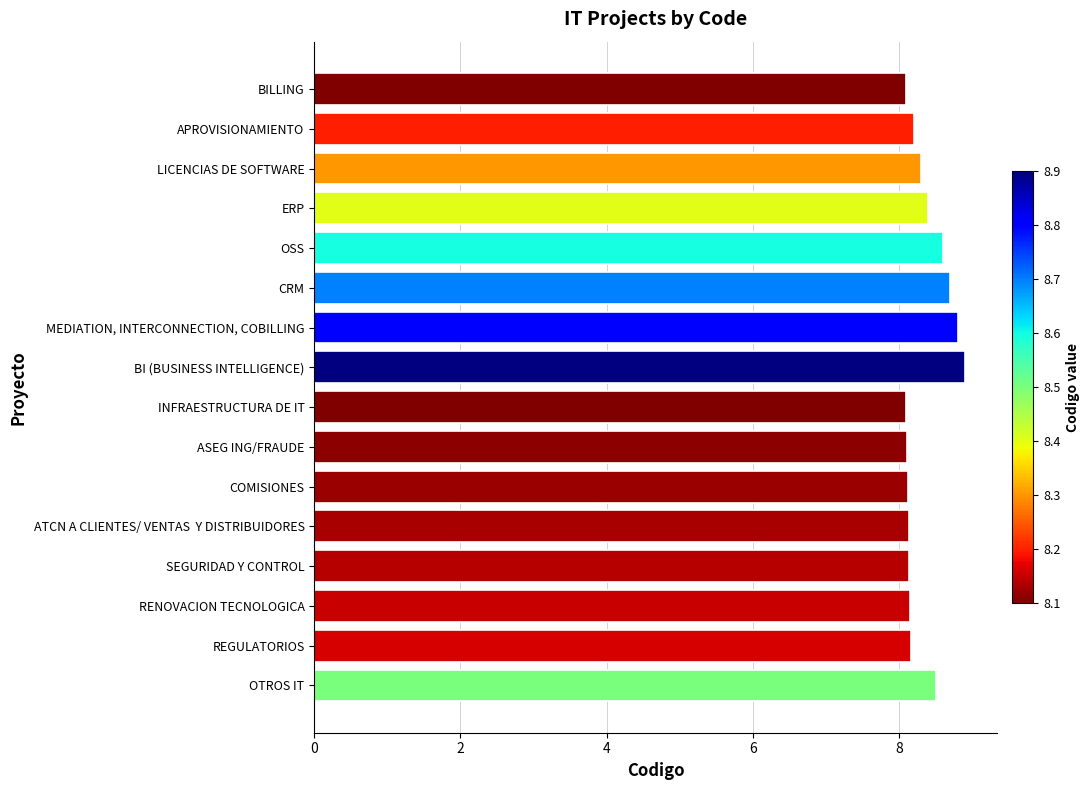

Approximately how many times larger is the value at ERP compared to LICENCIAS DE SOFTWARE?

1.0